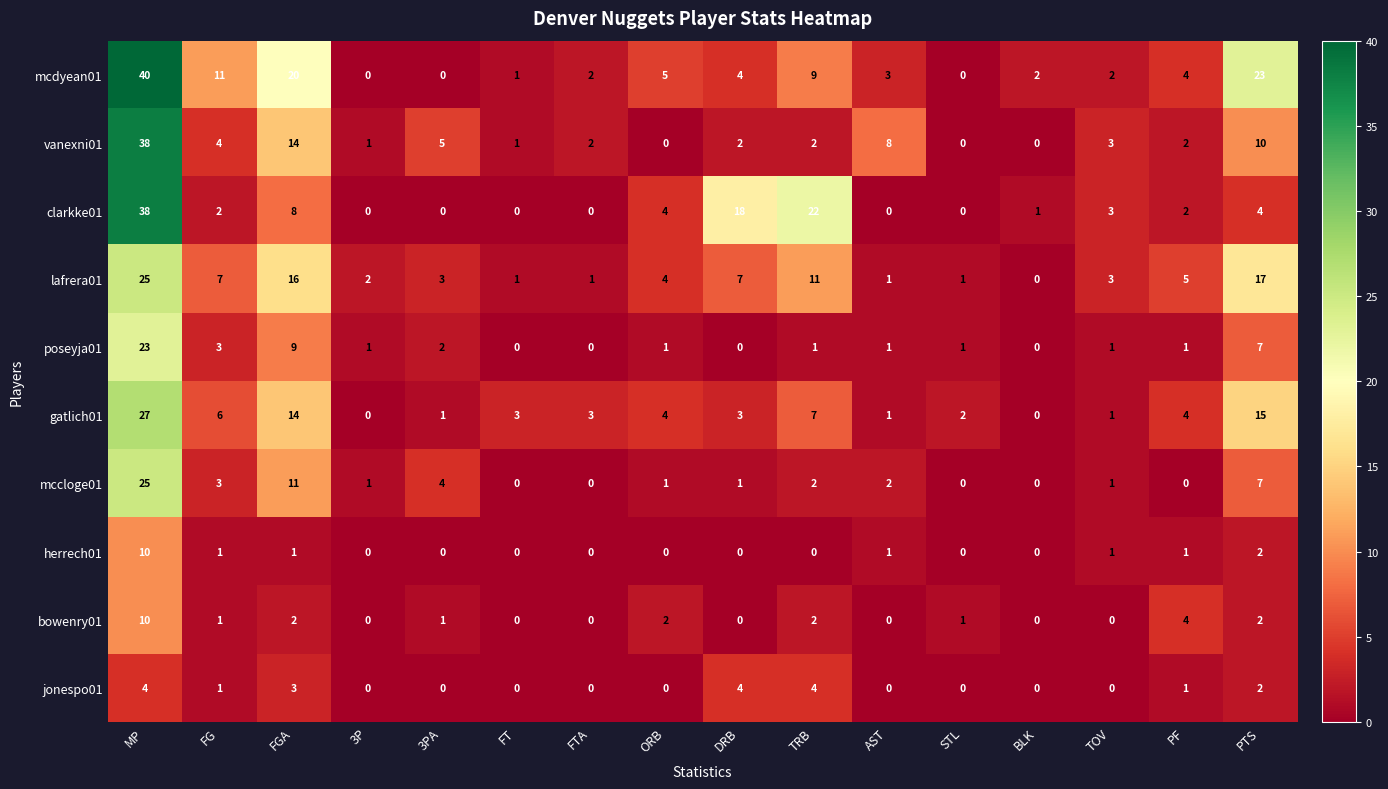

What is the sum of the herrech01 values at MP and BLK?

10